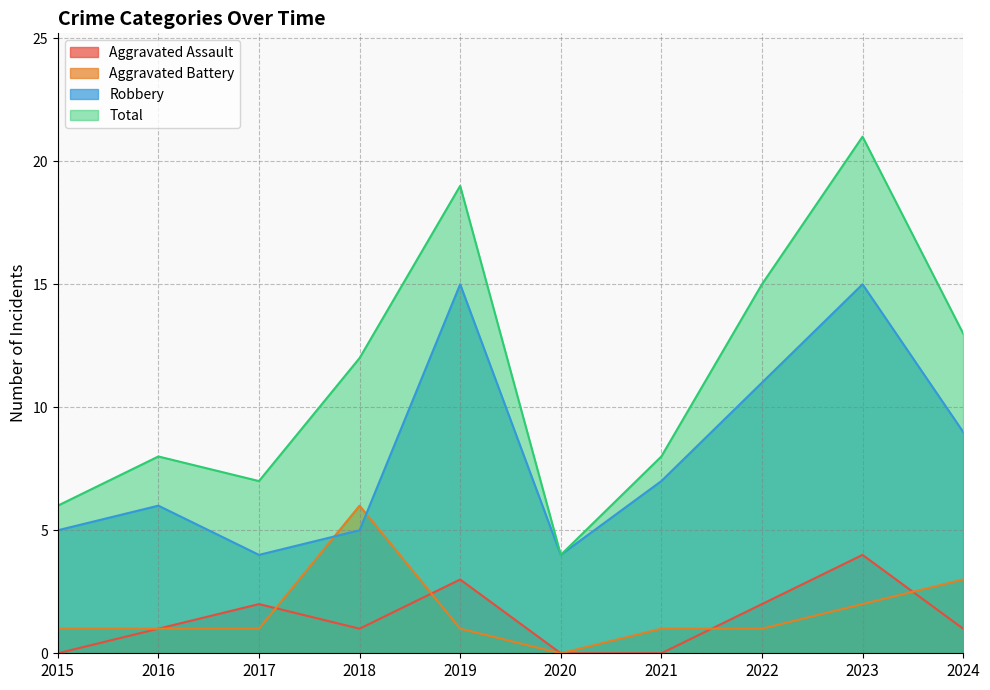

Which series changed the most between 2016 and 2018?

Aggravated Battery